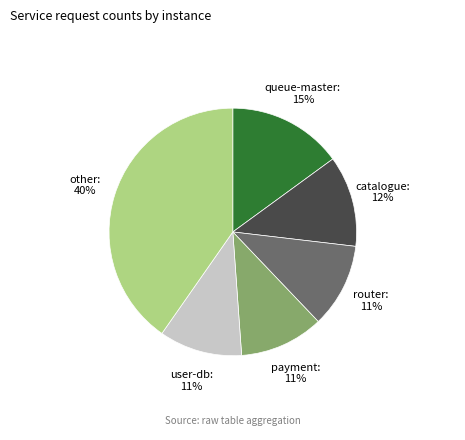

Is there a majority slice in this chart?

No